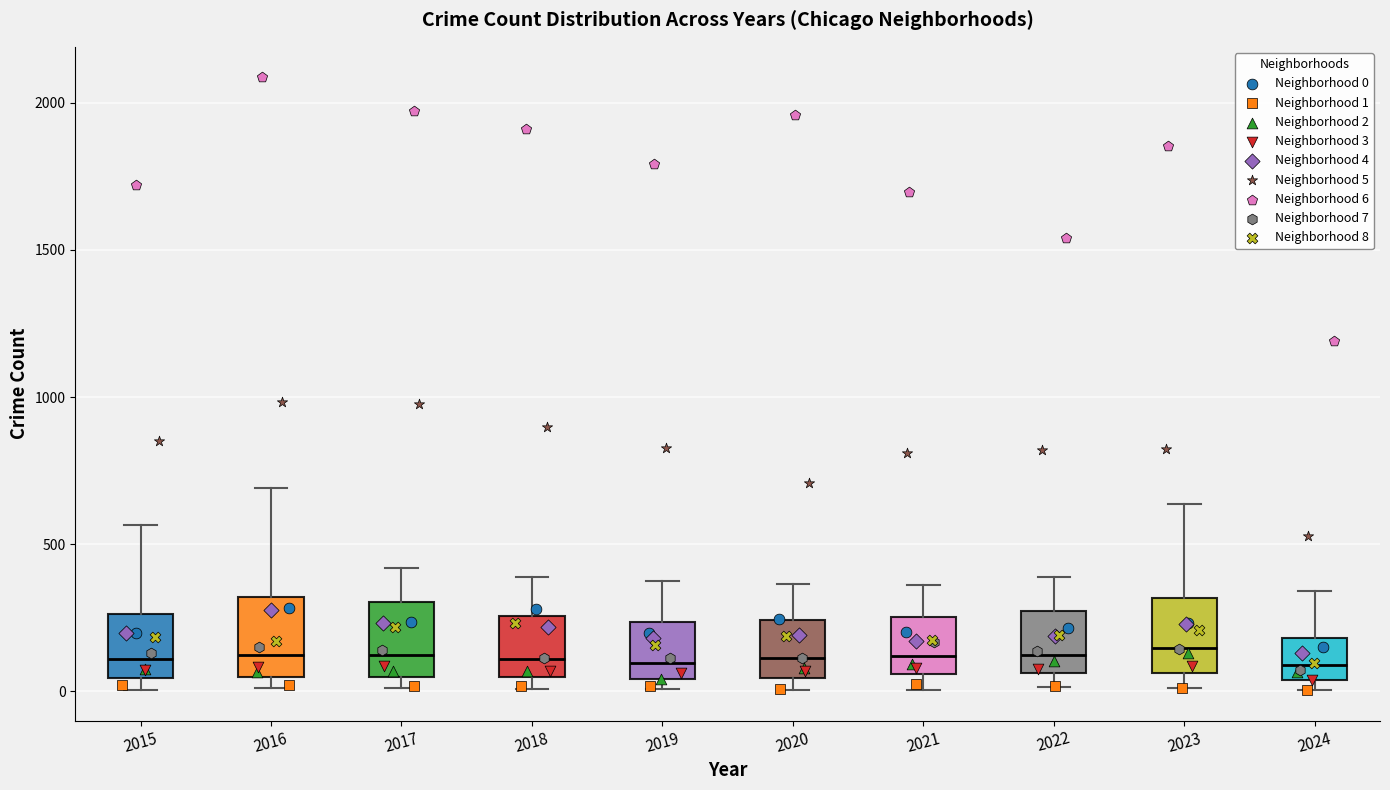

Where does the median line of the box at x = 2022 sit on the y-axis? The values are not printed on the chart, so give them approximately, as read against the axis.

100